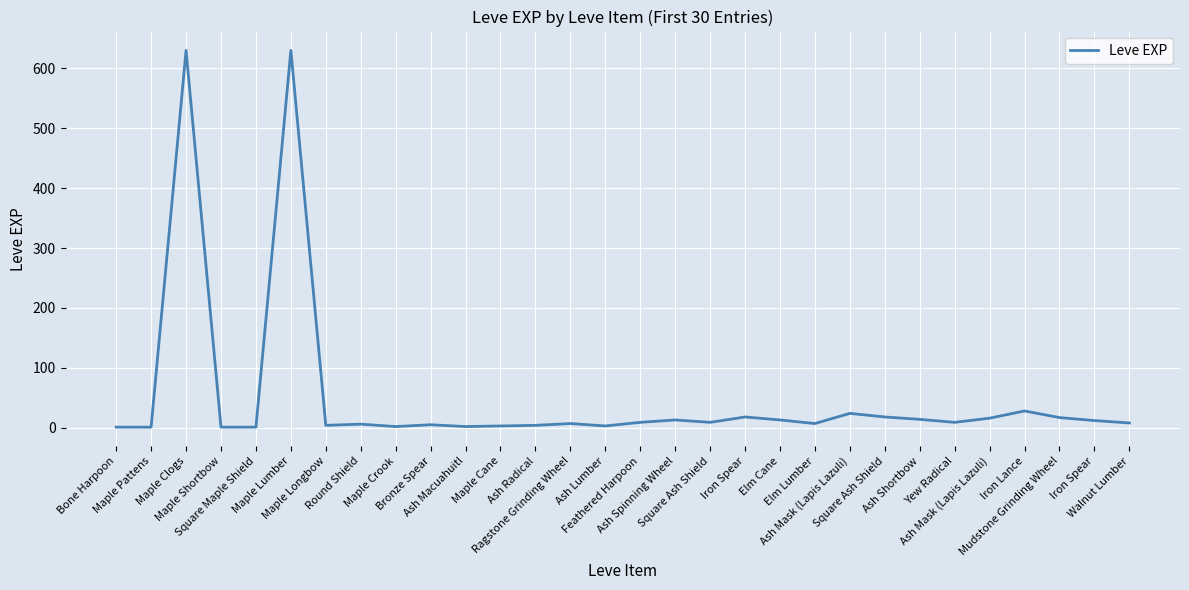

How many lines are shown in the chart?

1